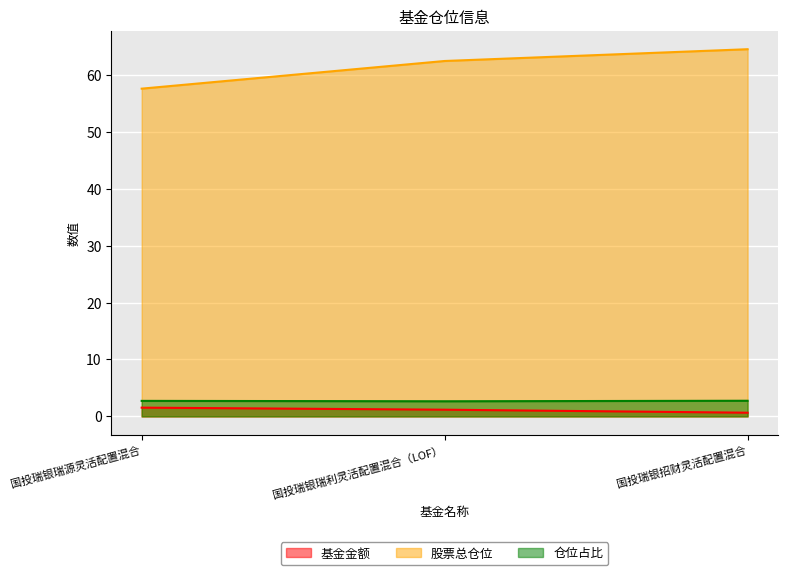

What is the value of the 股票总仓位 point at the 1st from the left?

57.6